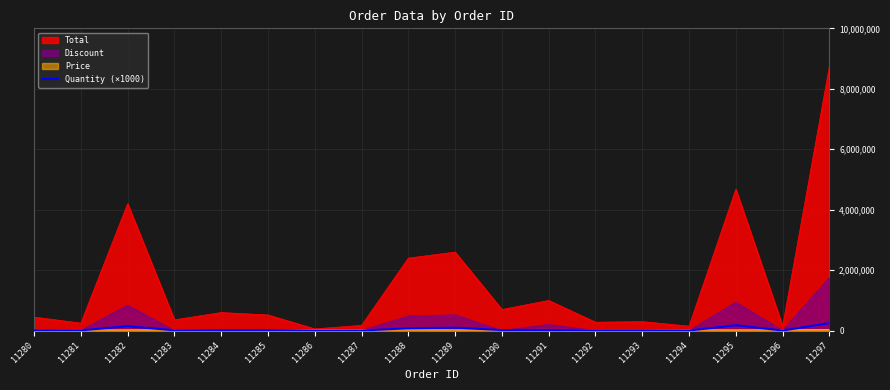

How many points are lower than both their immediate neighbors (excluding endpoints)?

6